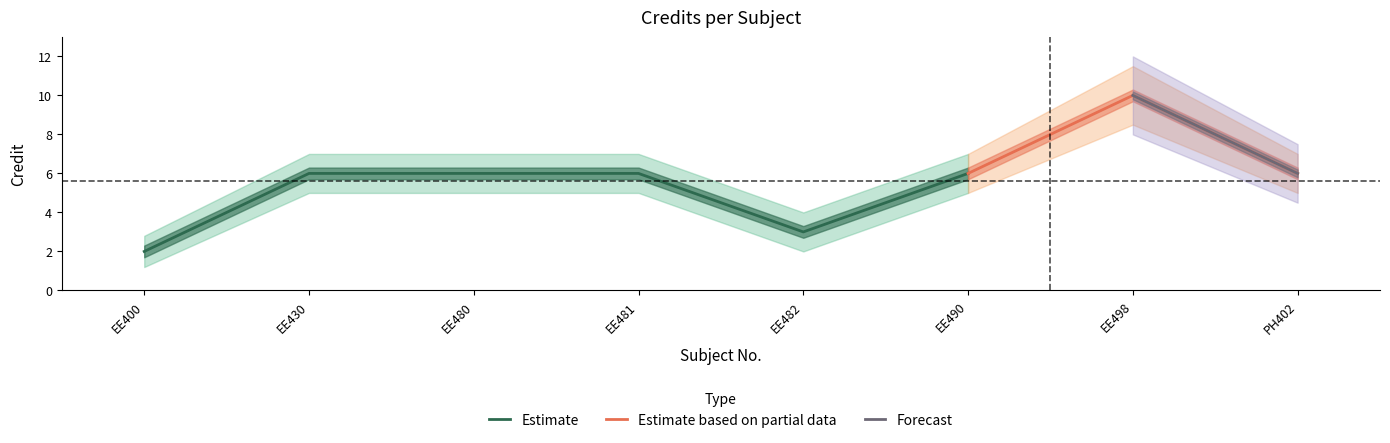

Reading right to left, what are all the values shown in this chart?

Credit: PH402=6.0	EE498=10.0	EE490=6.0	EE482=3.0	EE481=6.0	EE480=6.0	EE430=6.0	EE400=2.0
Credit_upper: PH402=7.0	EE498=11.5	EE490=7.0	EE482=4.0	EE481=7.0	EE480=7.0	EE430=7.0	EE400=2.8
Credit_lower: PH402=5.0	EE498=8.5	EE490=5.0	EE482=2.0	EE481=5.0	EE480=5.0	EE430=5.0	EE400=1.2